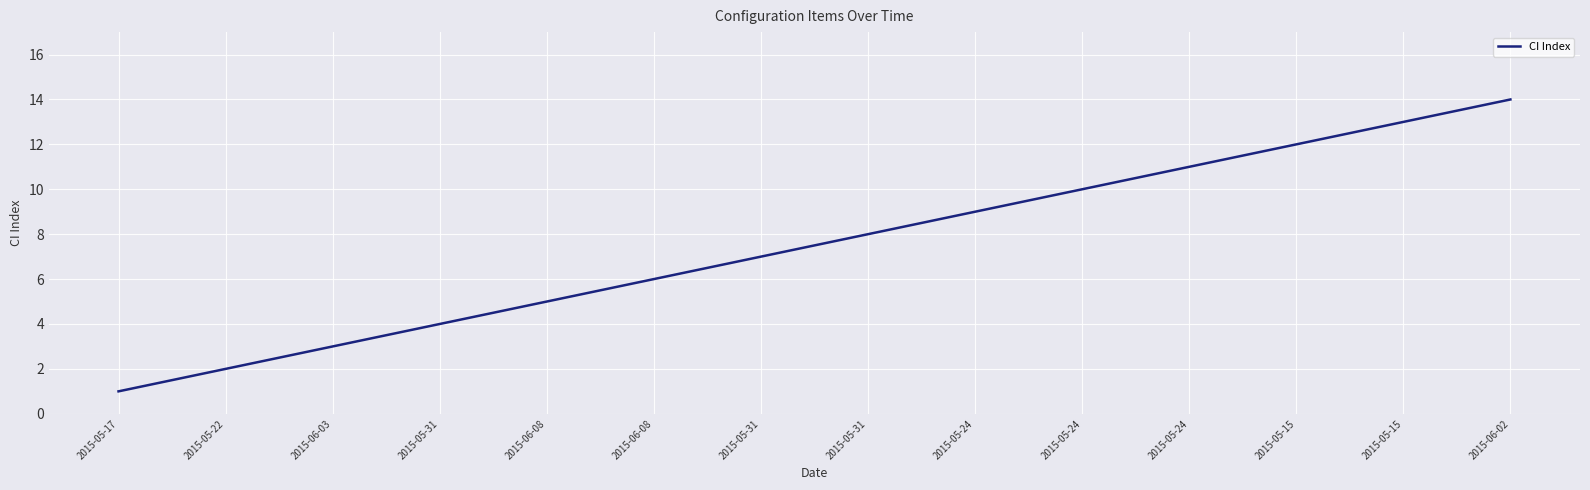

How many lines are shown in the chart?

1